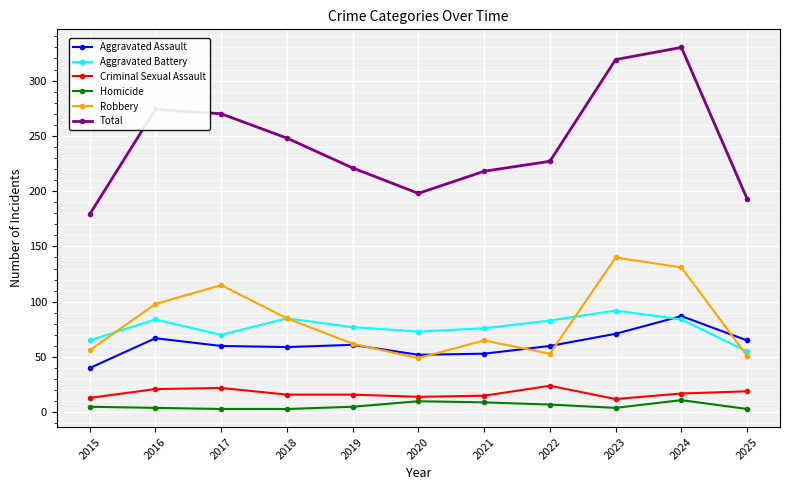

Which series has the largest total across all categories?

Total